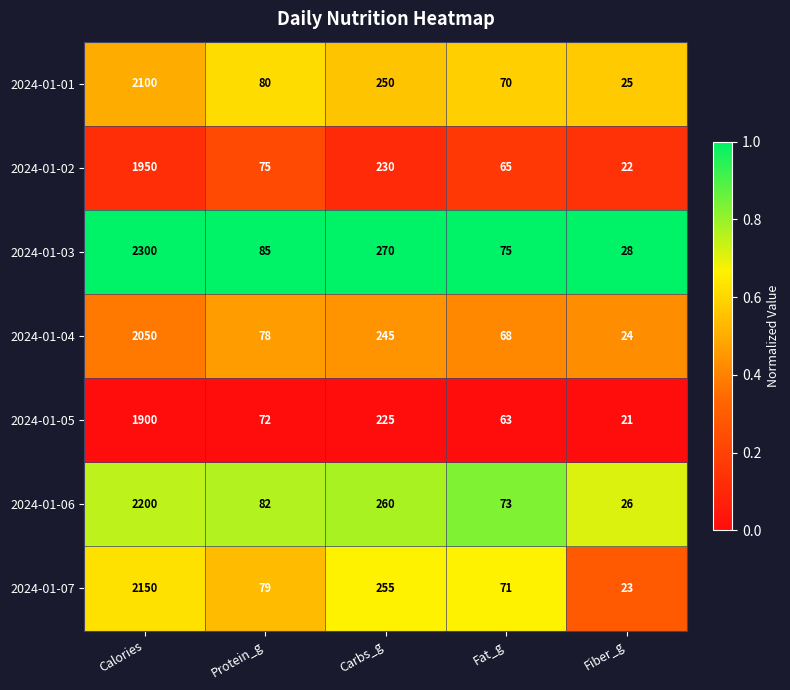

Is the value of 2024-01-06 at Protein_g greater than the value of 2024-01-01 at Fat_g?

Yes